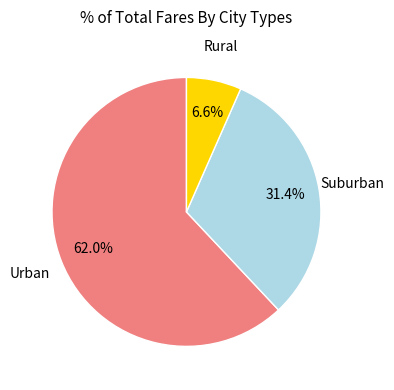

Does any single category account for the majority?

Yes